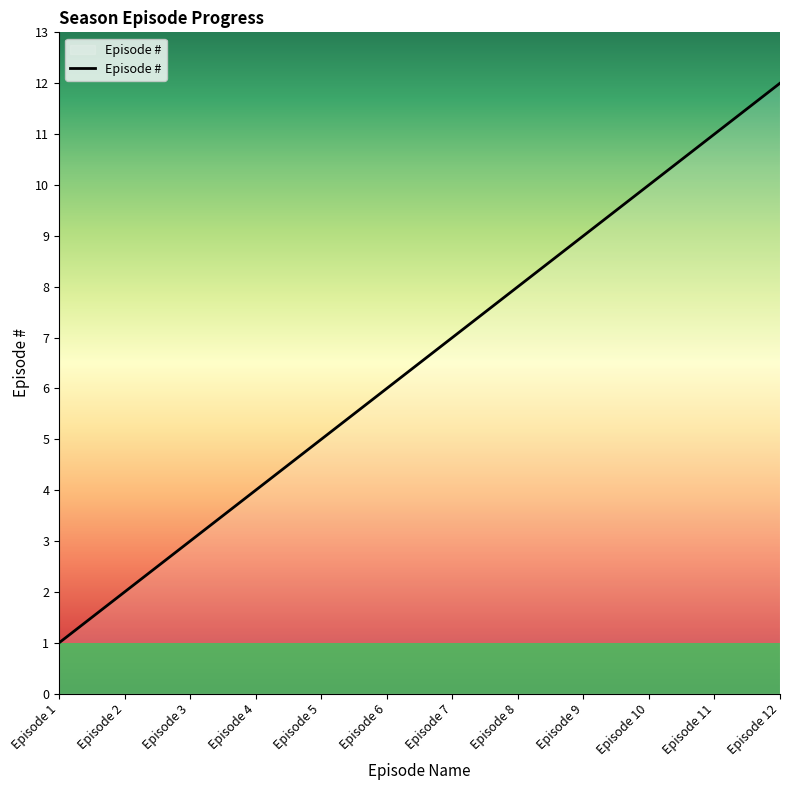

Is it true that the value at Episode 6 is 11?

False